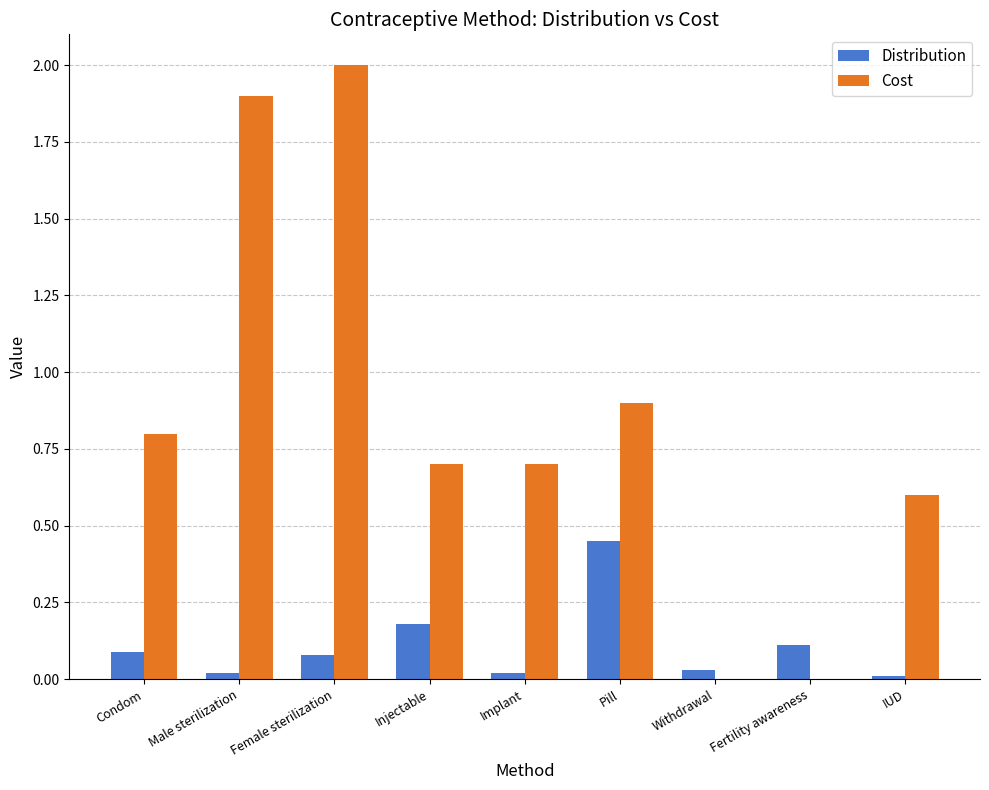

Which series has the largest total across all categories?

Cost